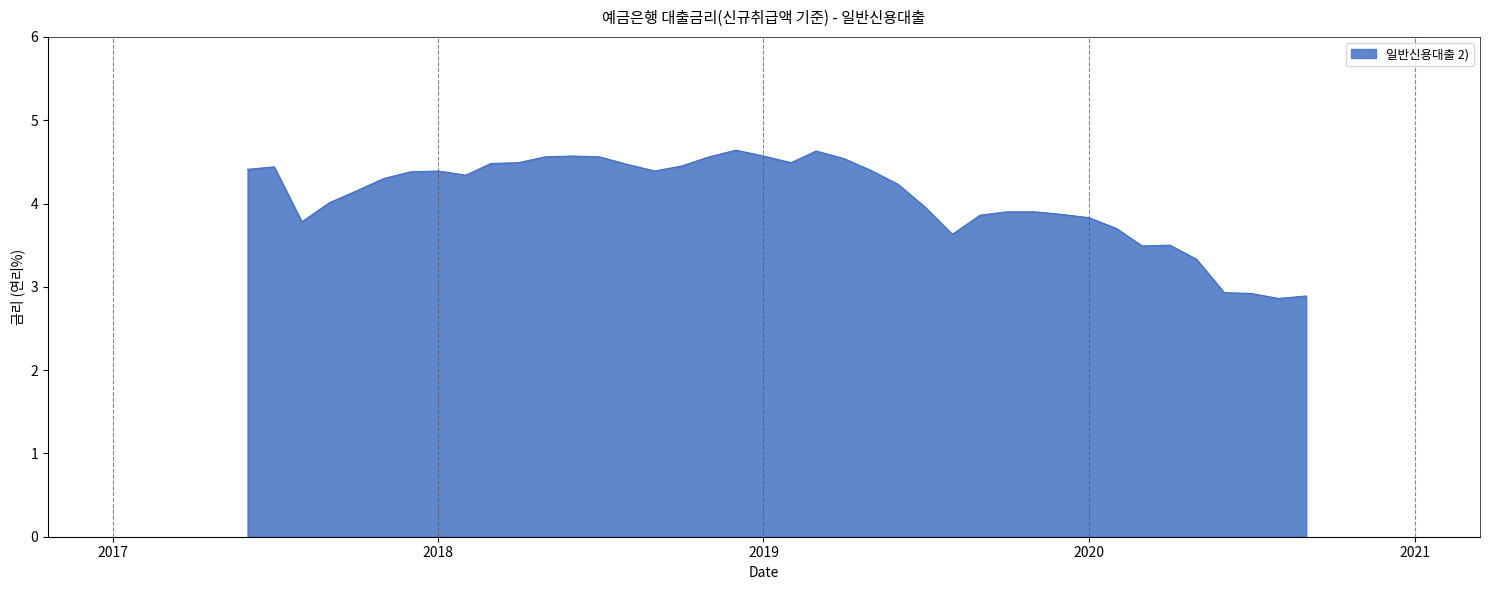

What is the maximum value shown in the chart?

4.6